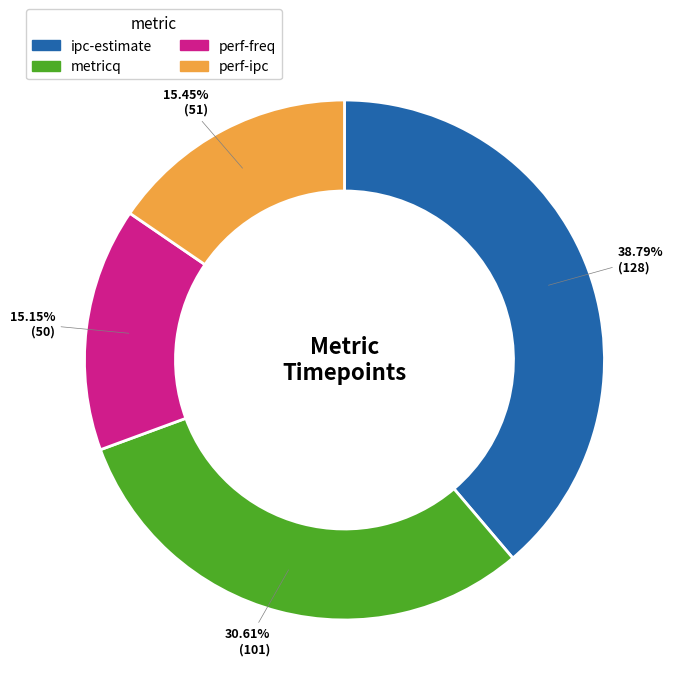

Which category has the biggest portion of the pie?

ipc-estimate